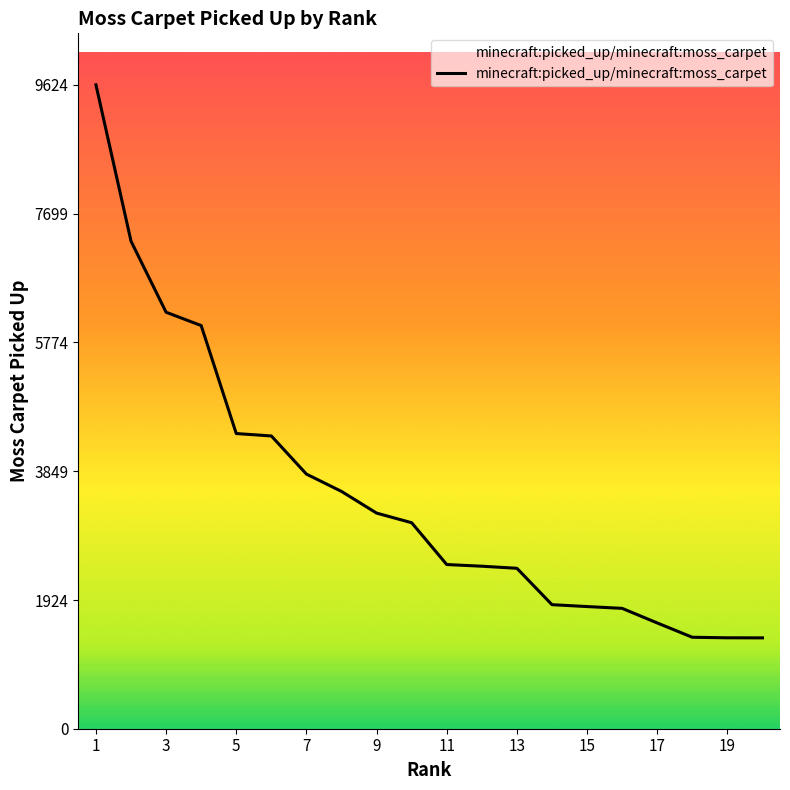

What is the difference between the maximum and second lowest values?

8265